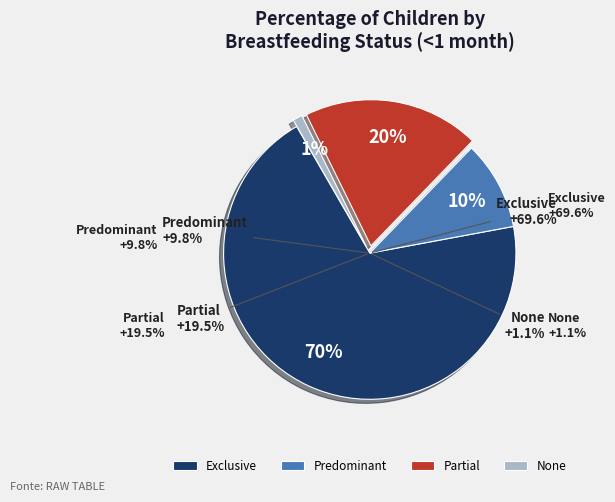

True or false: Partial accounts for 32% of the total.

False